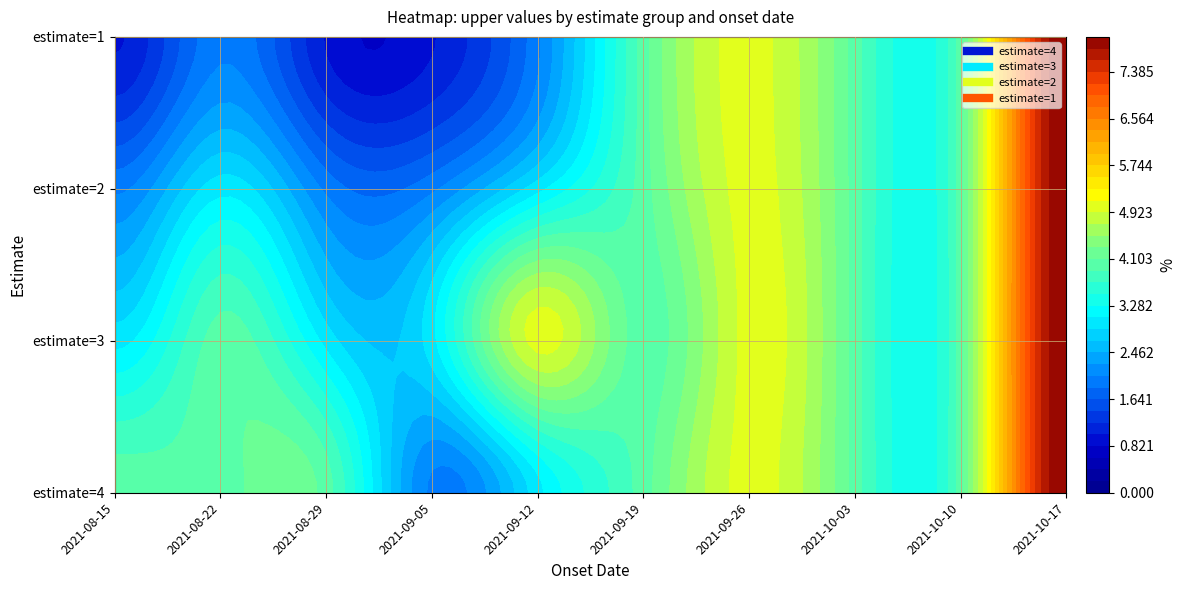

Is it true that 2 equals 4 at 2021-09-19?

True